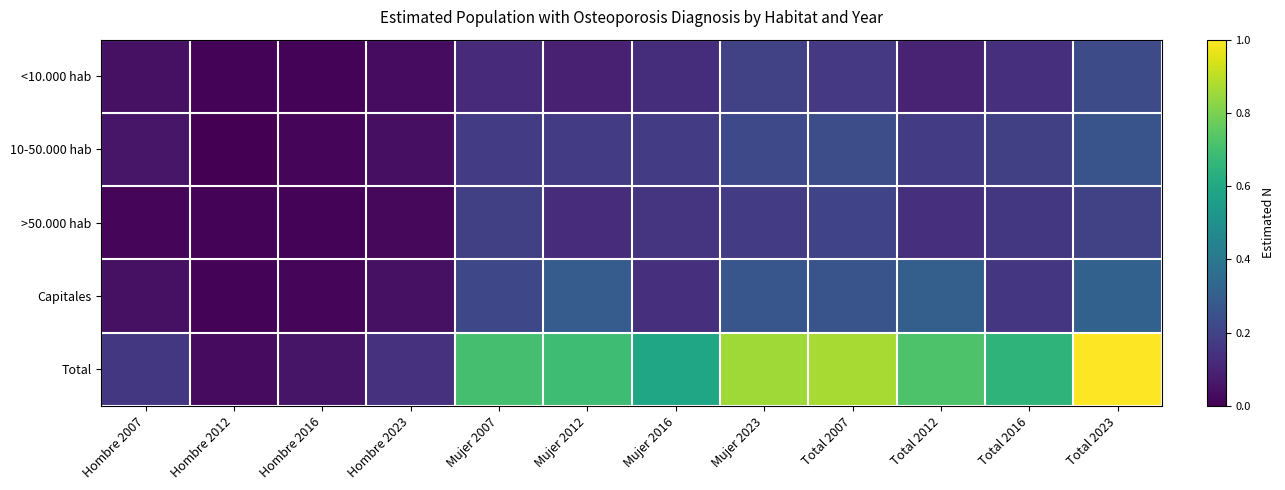

Which series changed the most between Hombre 2012 and Mujer 2016?

Total